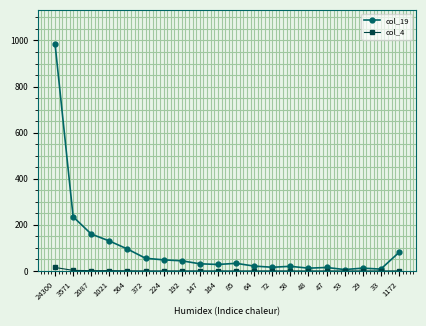

Which series has the largest total across all categories?

col_19